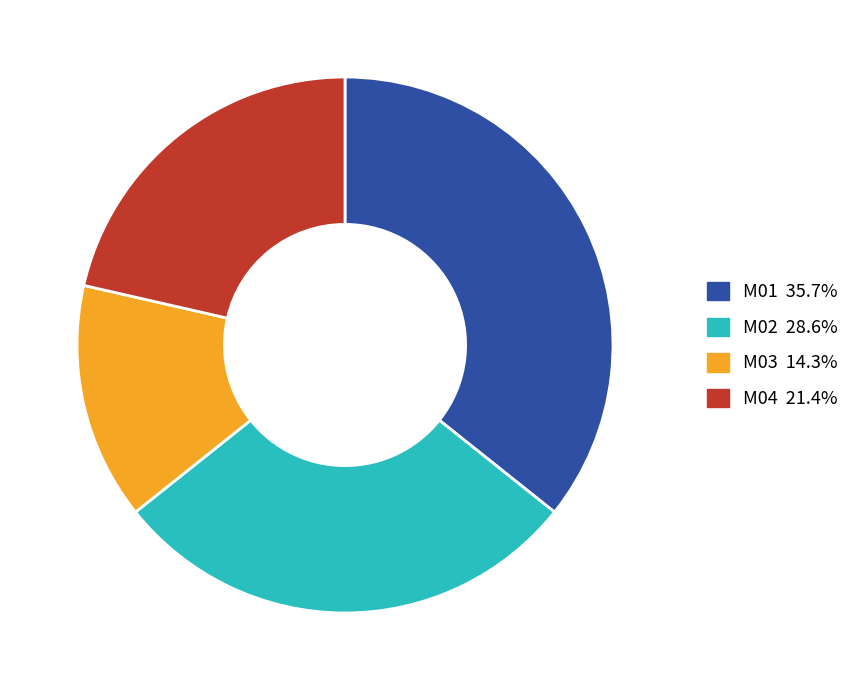

Combined, do M04 21.4% and M03 14.3% account for over 50%?

No